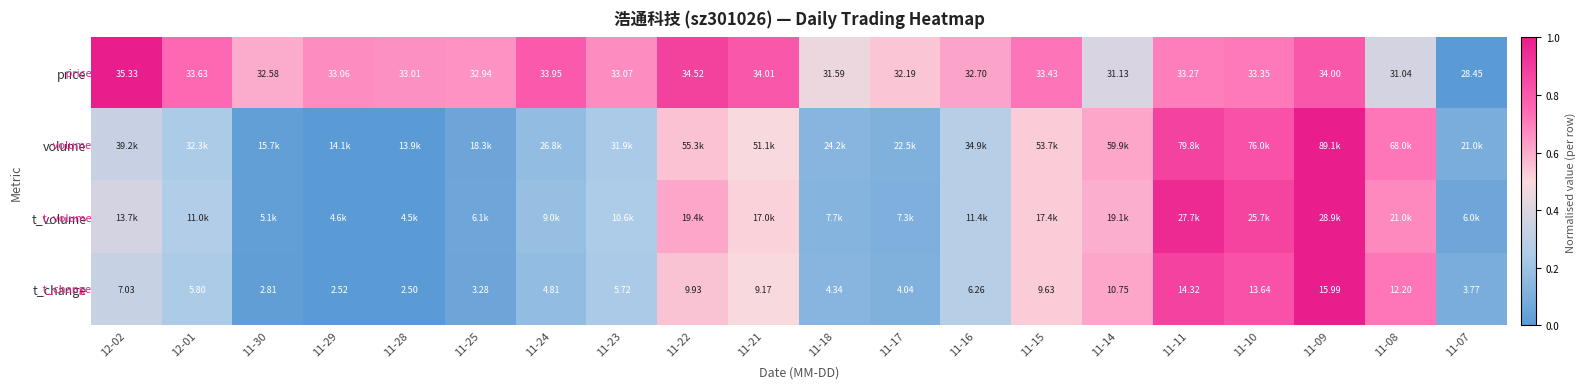

The value of volume at 11-23 is 0.1. True or false?

False